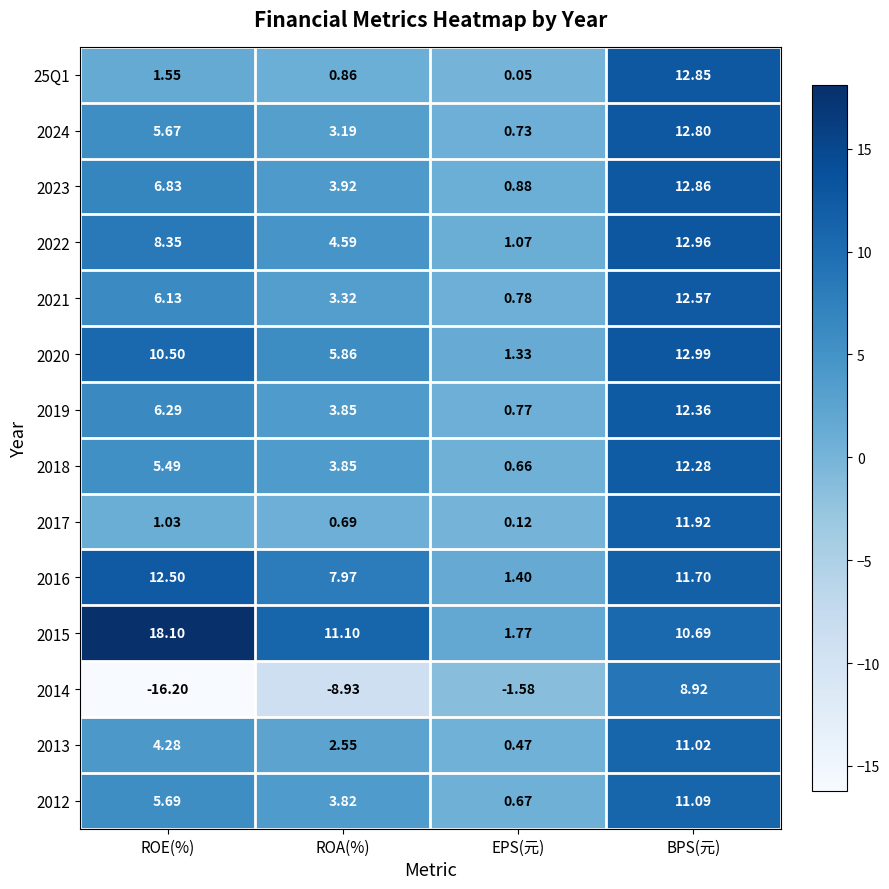

List the series in order of their peak value, highest first.

2015, 2020, 2022, 2023, 25Q1, 2024, 2021, 2016, 2019, 2018, 2017, 2012, 2013, 2014